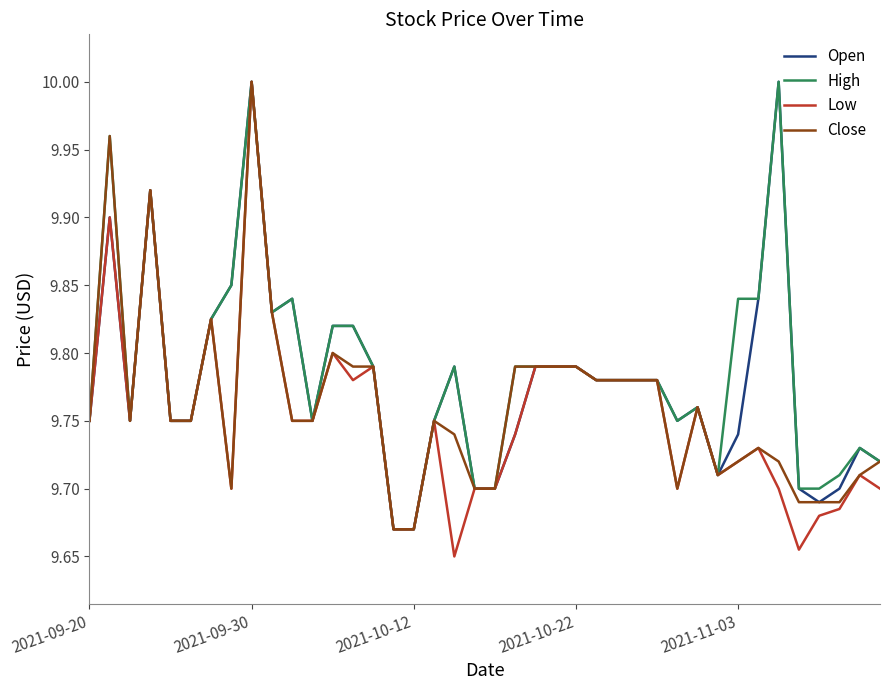

Where is Close nearest to the value 9?

15